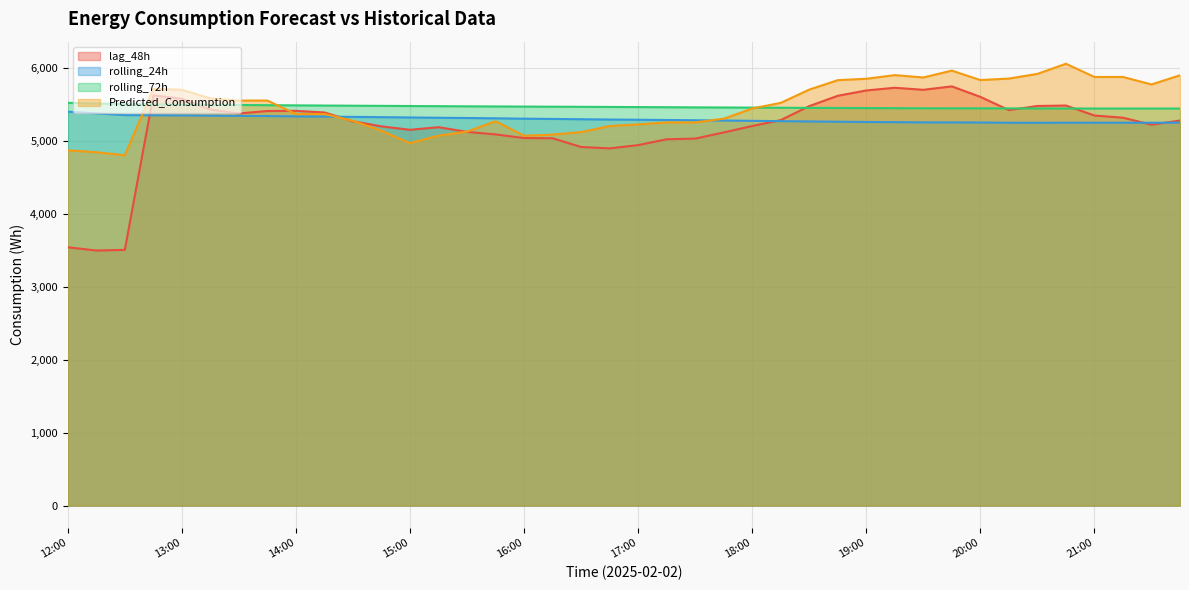

The rolling_24h series shows 5383.0 at 12:15. True or false?

True